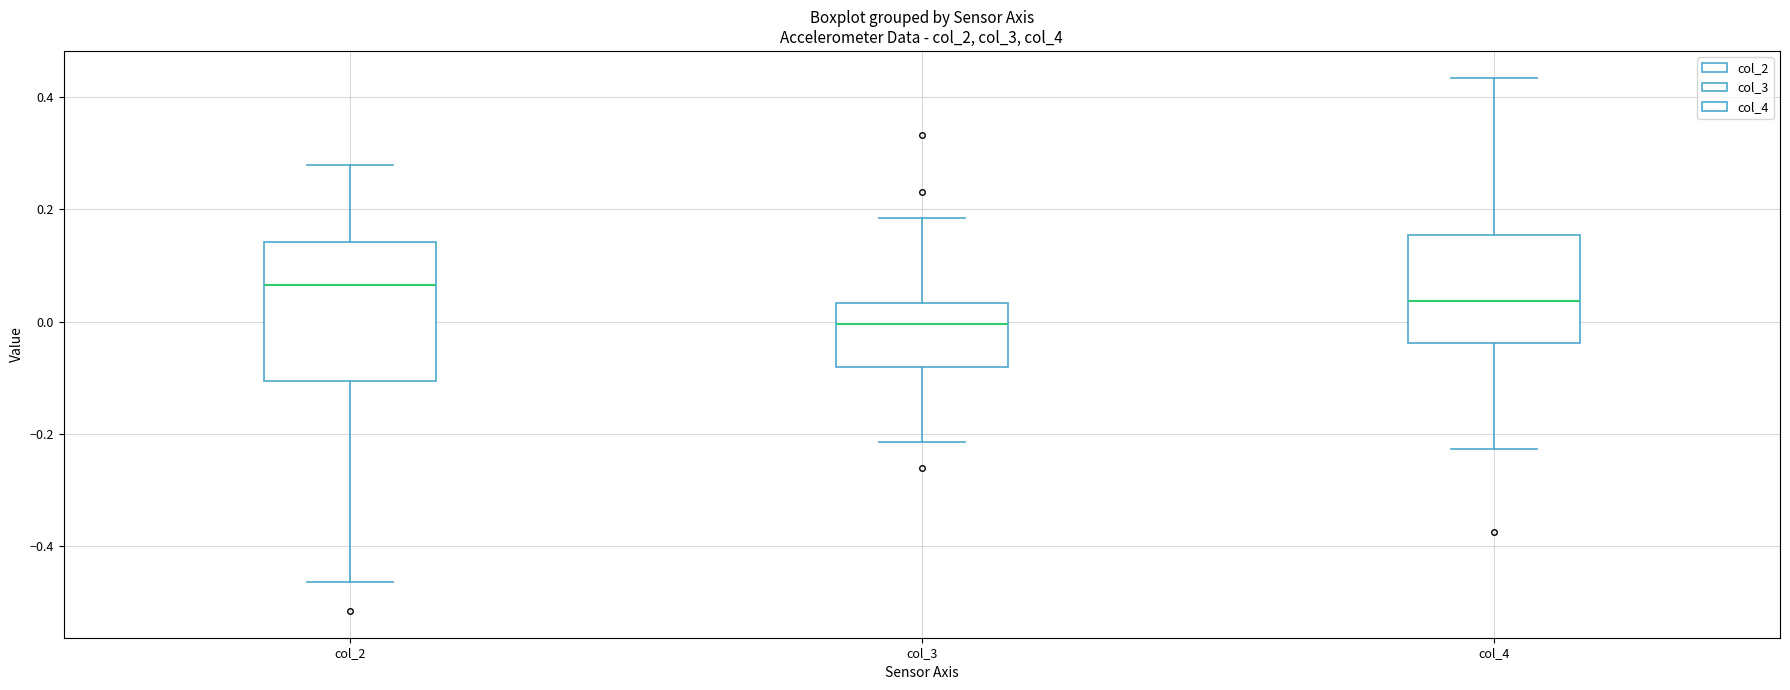

Which box has the lowest median line?

col_3